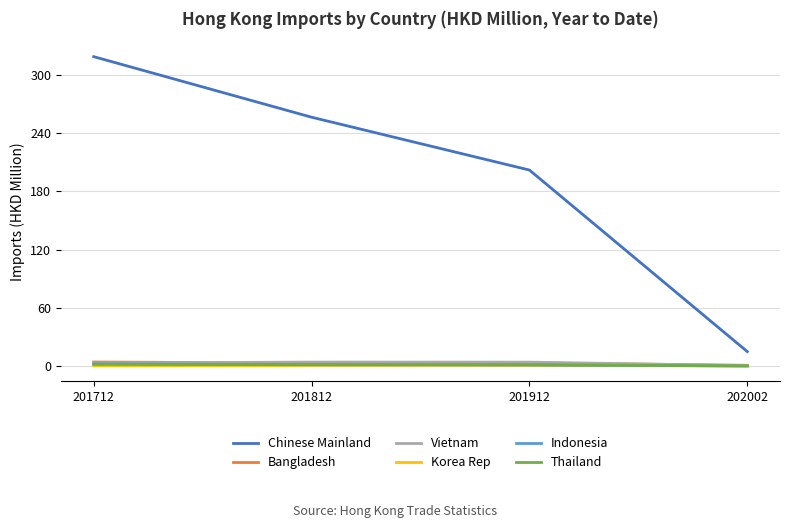

True or false: Thailand and Chinese Mainland intersect in this chart.

False